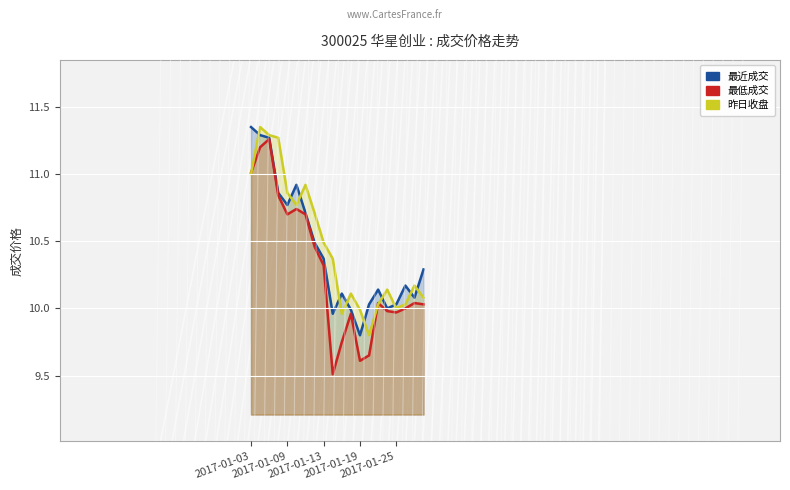

How many categories are shown in the chart?

20